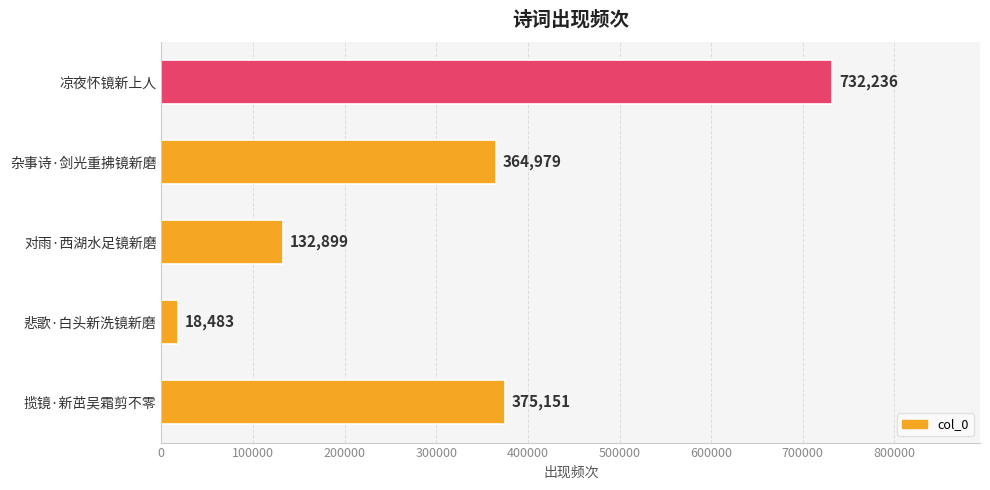

Where is the data nearest to the value 375359?

揽镜·新茁吴霜剪不零